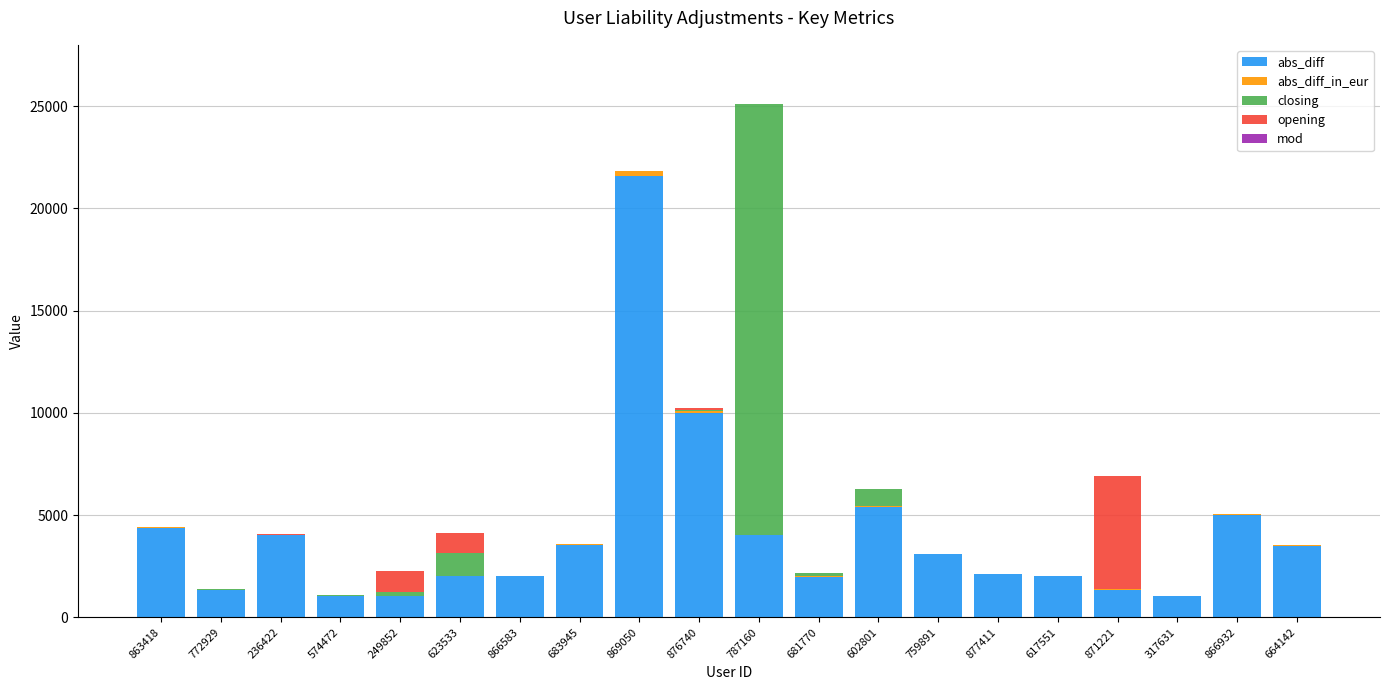

At which label is abs_diff closest to 11317?

876740